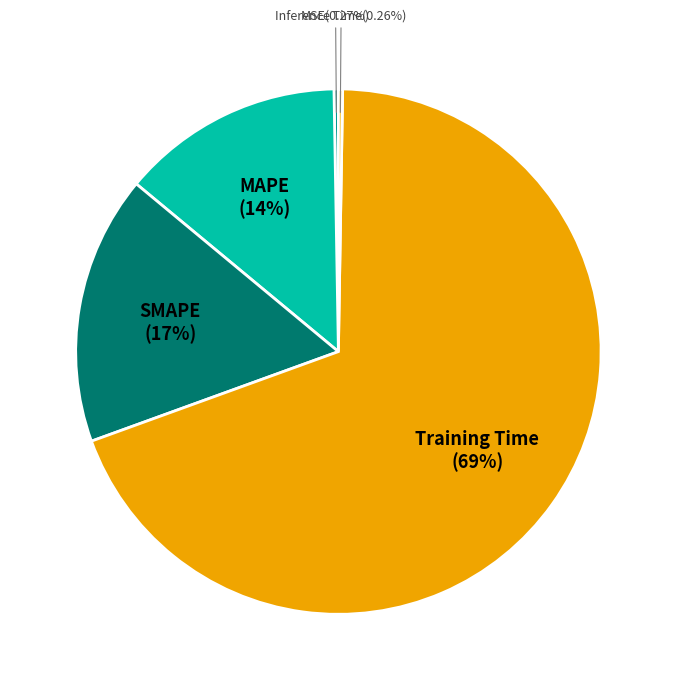

Which category accounts for the majority?

Training Time